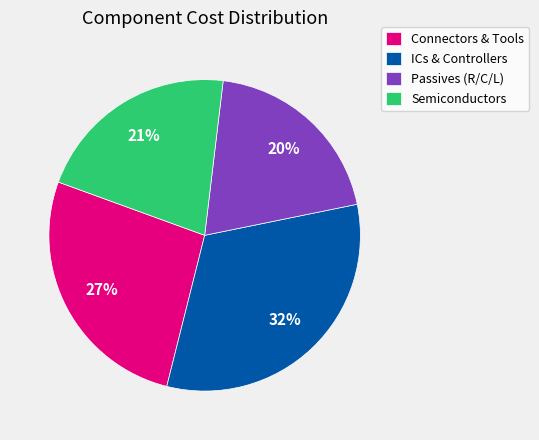

Rank the categories by value from lowest to highest.

Passives (R/C/L), Semiconductors, Connectors & Tools, ICs & Controllers